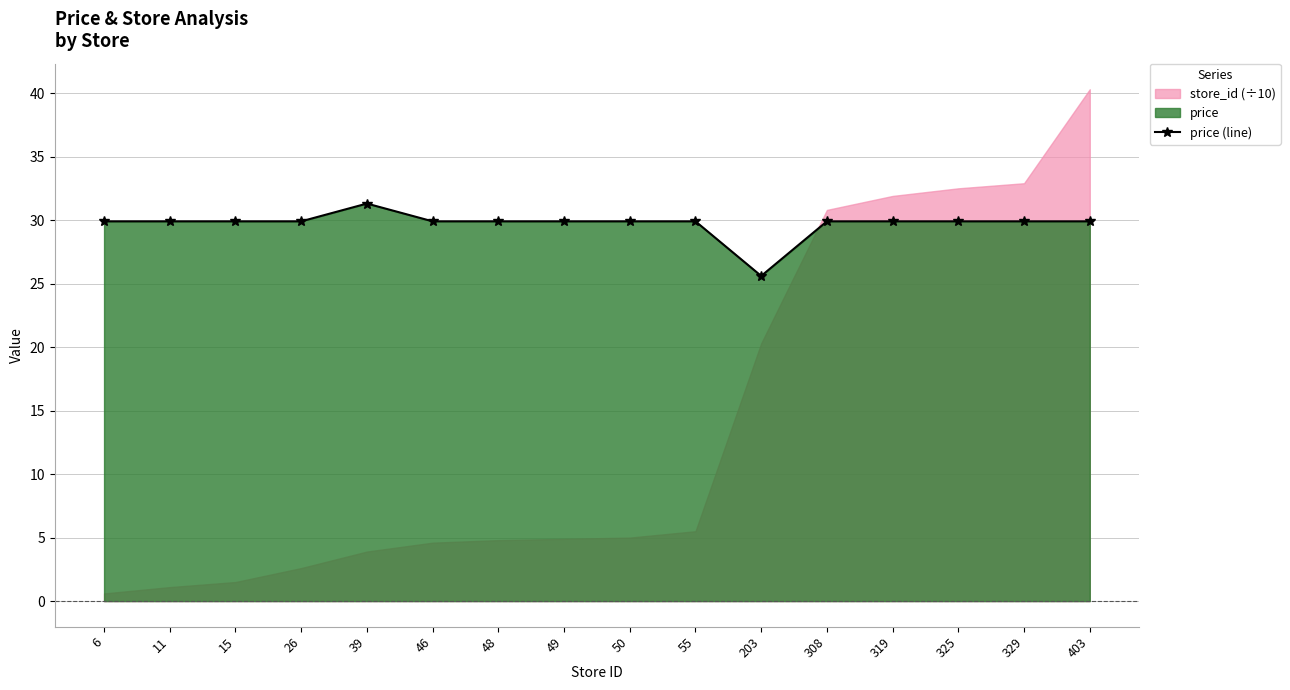

How many values are below 29?

1